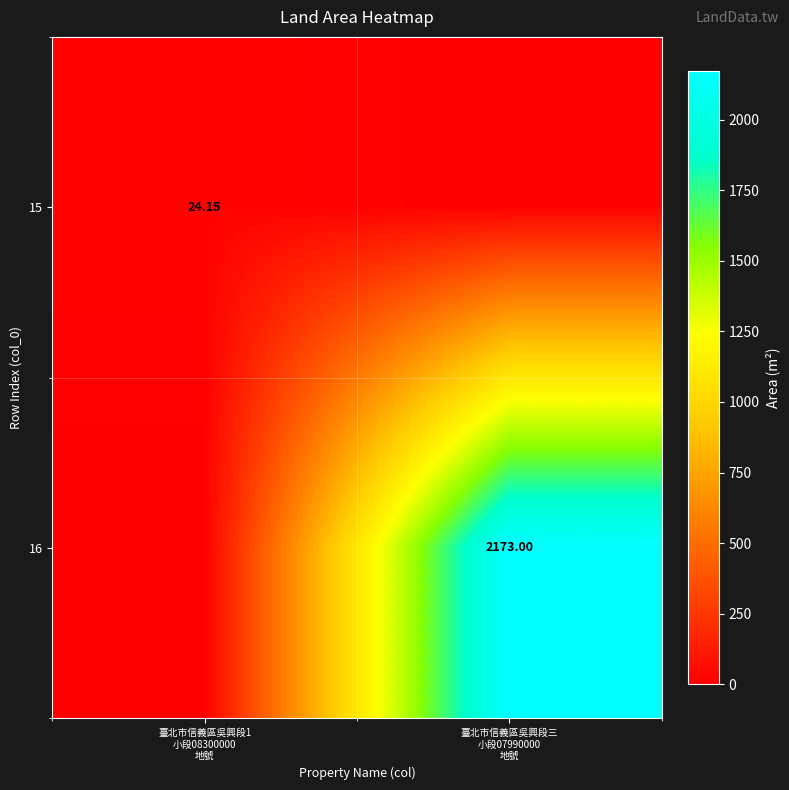

Is it true that 16 equals 1300.7 at 臺北市信義區吳興段三 小段07990000 地號?

False